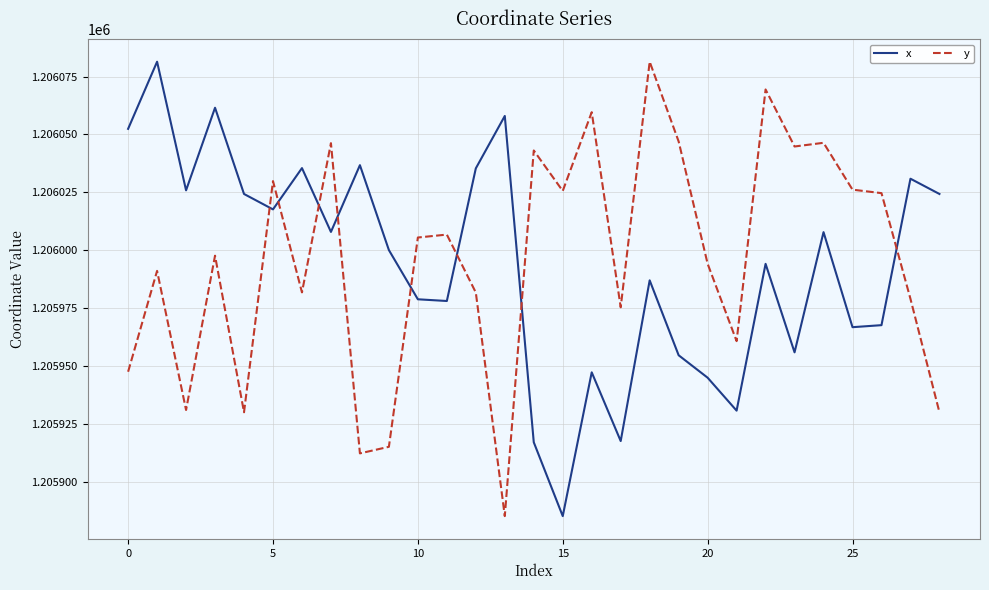

How many intersections are there between x and y?

8